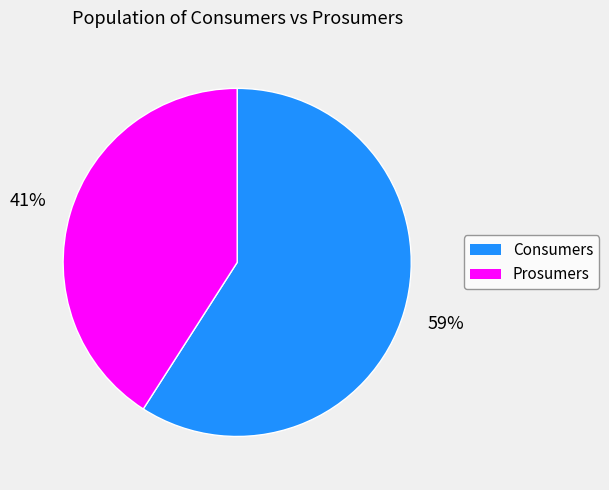

Does any single category account for the majority?

Yes